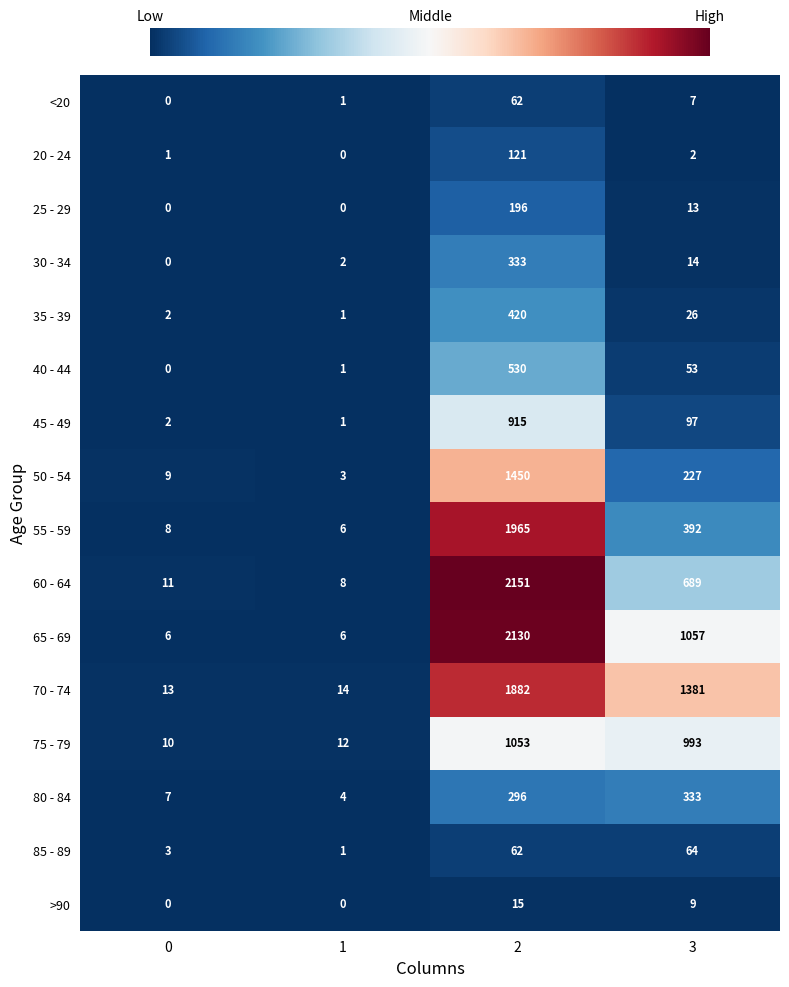

True or false: 25 - 29 has a value of 77 at 0.

False